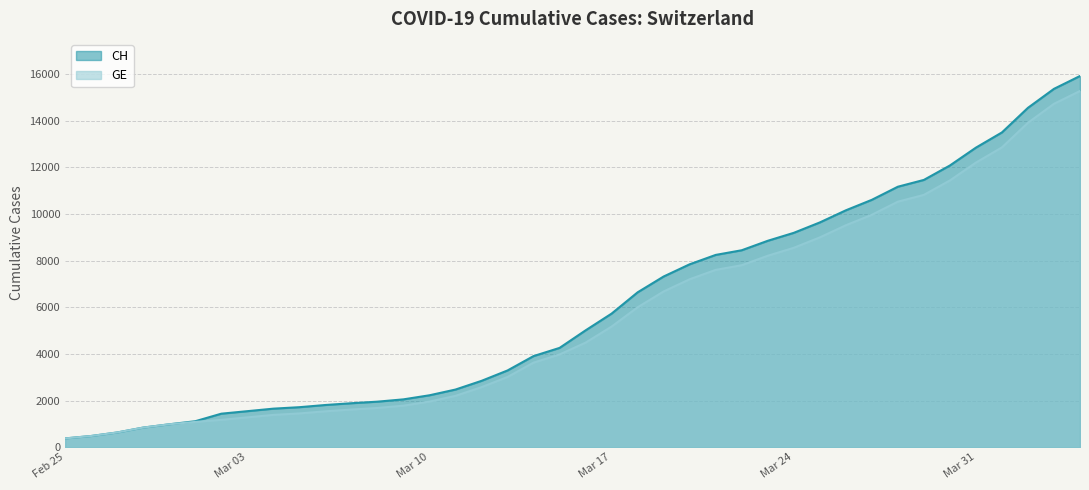

What is the difference between the second highest and second lowest values in the GE series?

14254